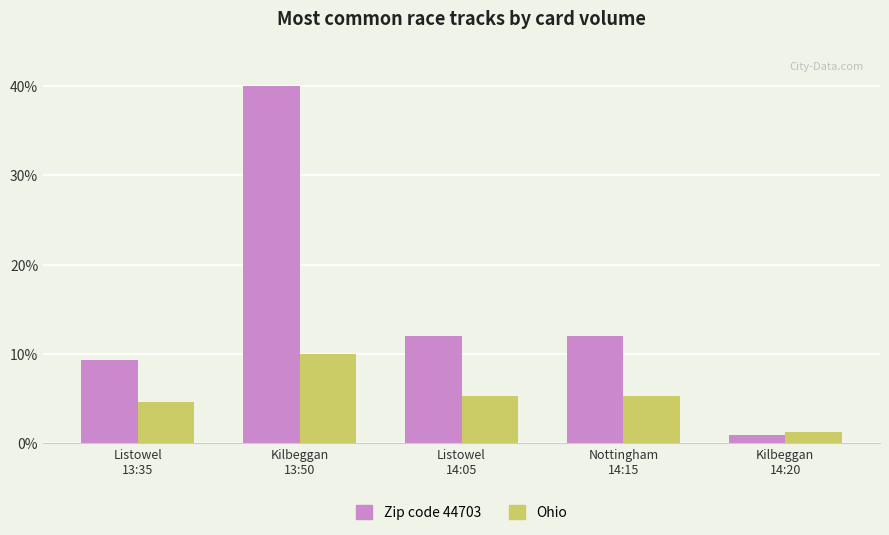

What position from the left is Listowel
14:05?

3